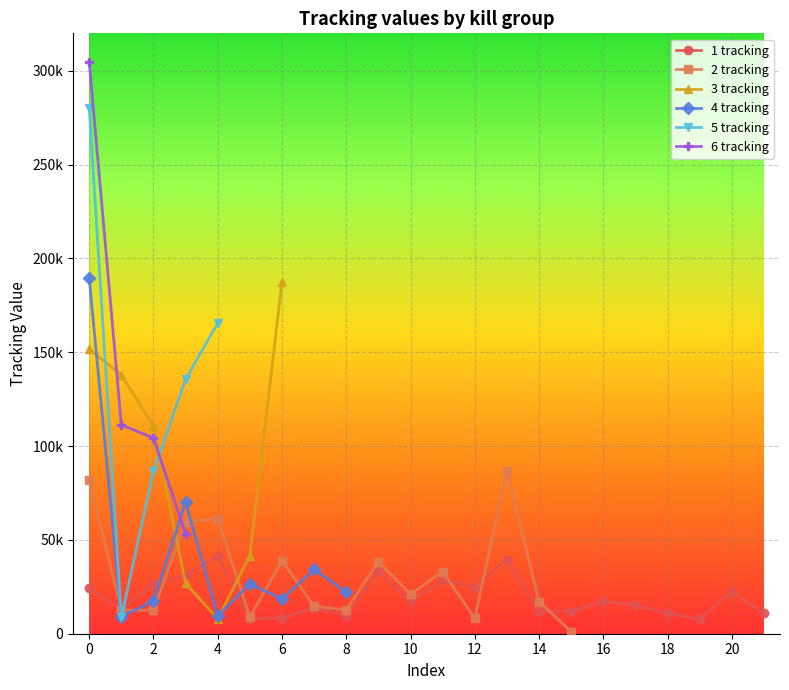

At how many categories does at least one series exceed 209518?

1